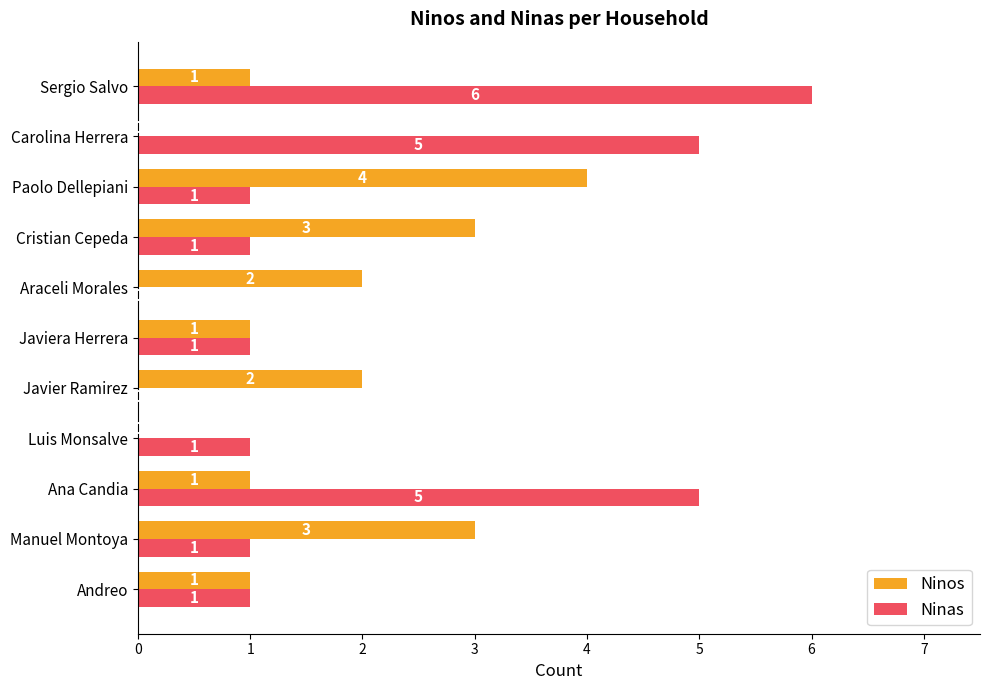

How many Ninos values are between 1 and 3?

8